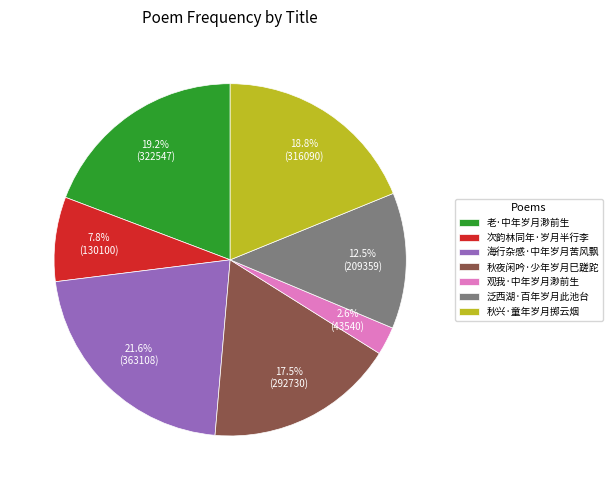

Which slice is the largest?

海行杂感·中年岁月苦风飘